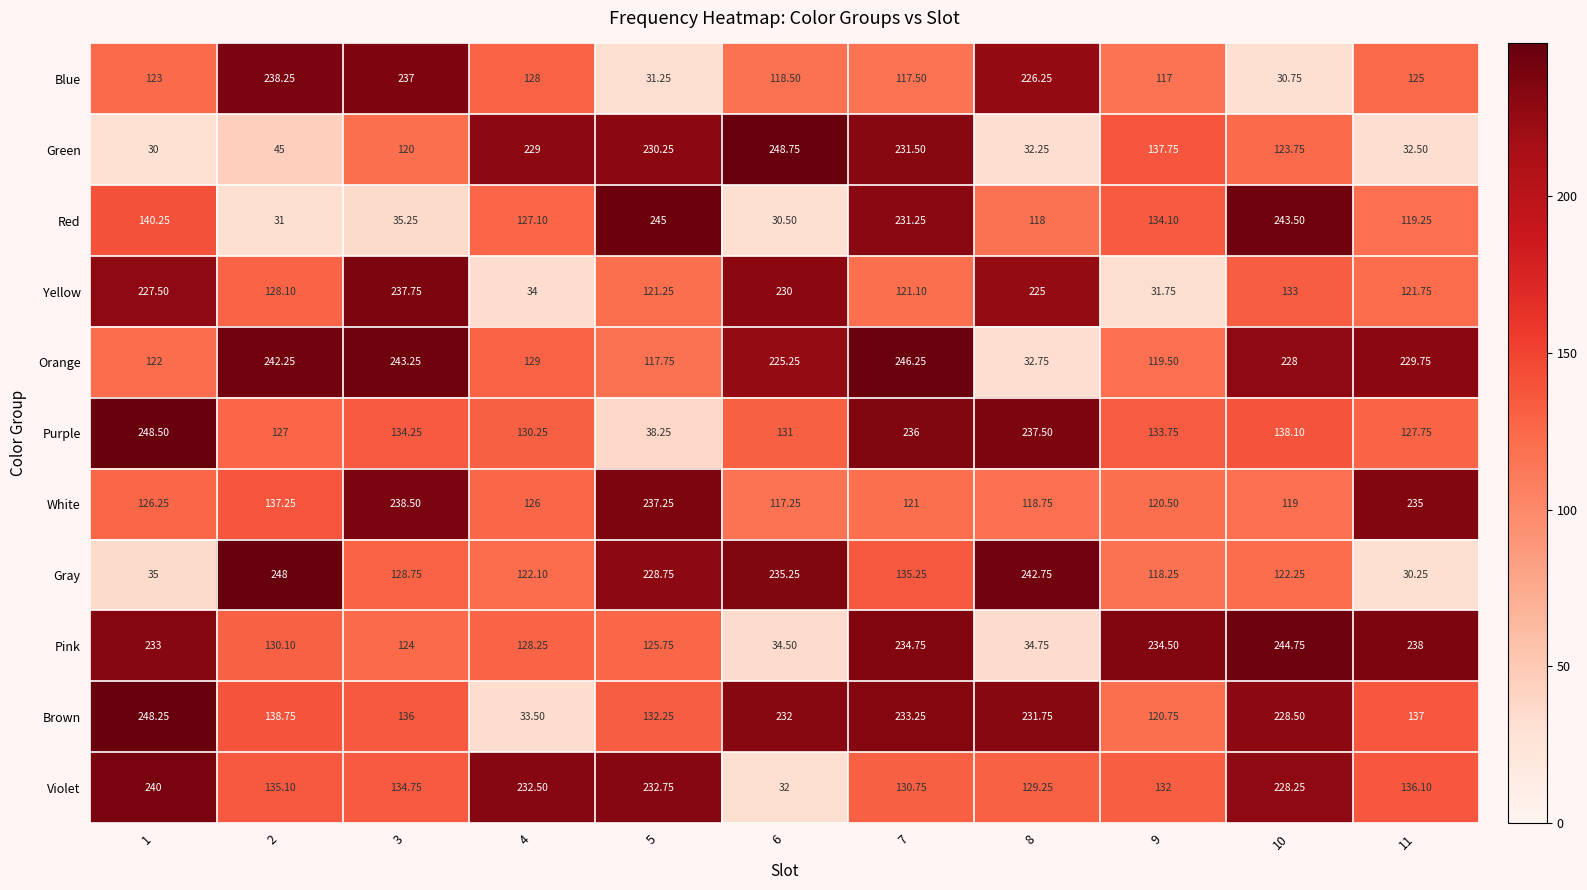

Which series changed the most between 3 and 11?

Yellow